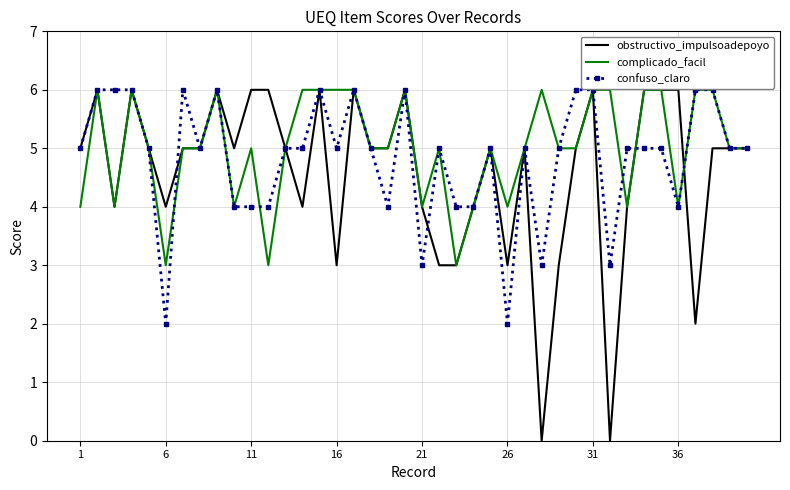

Which series has the widest spread of values?

obstructivo_impulsoadepoyo